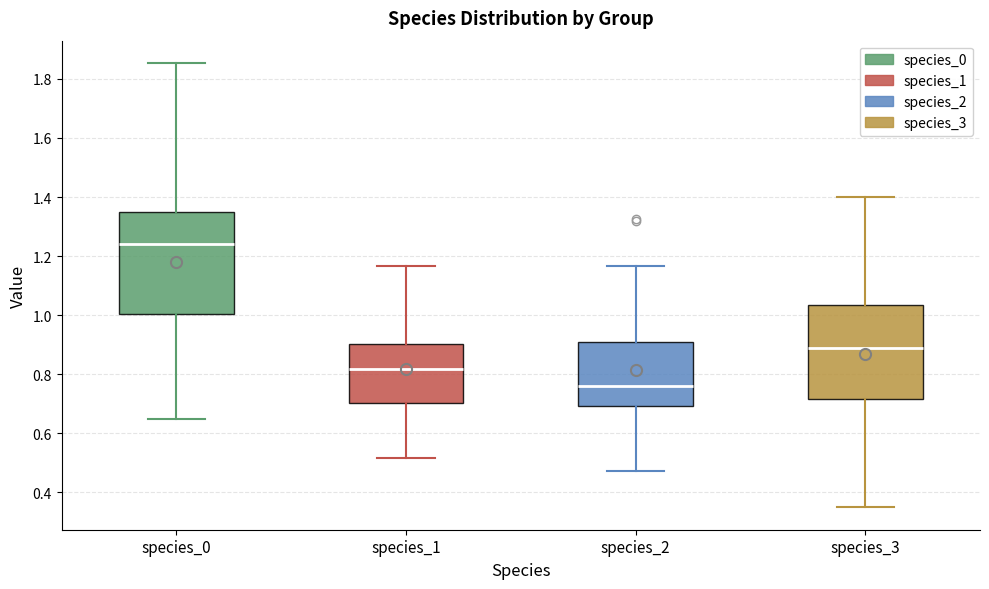

Which box is the tallest, from its lower edge to its upper edge?

species_0